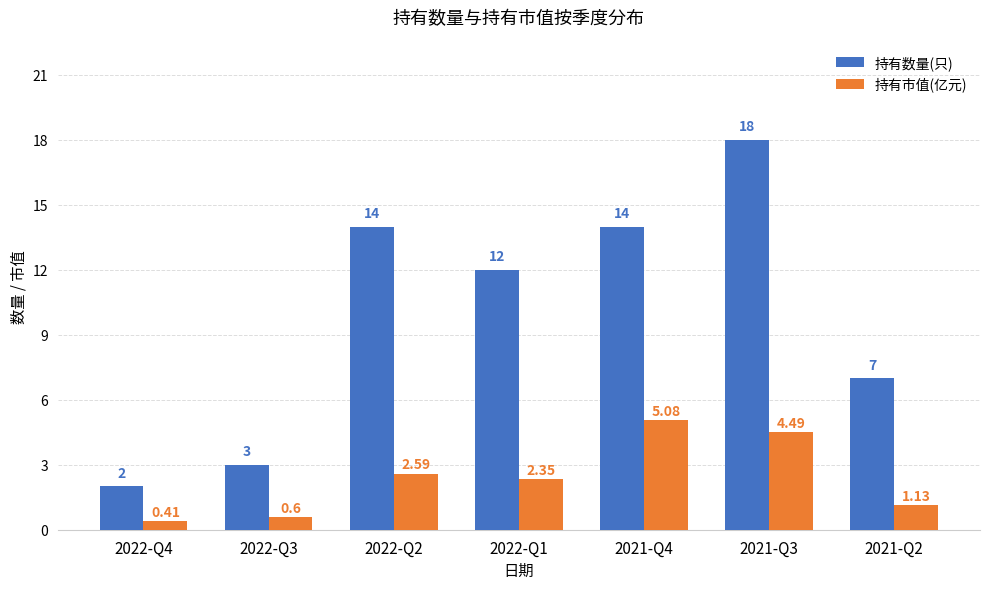

At which label is 持有市值(亿元) closest to 2?

2022-Q1